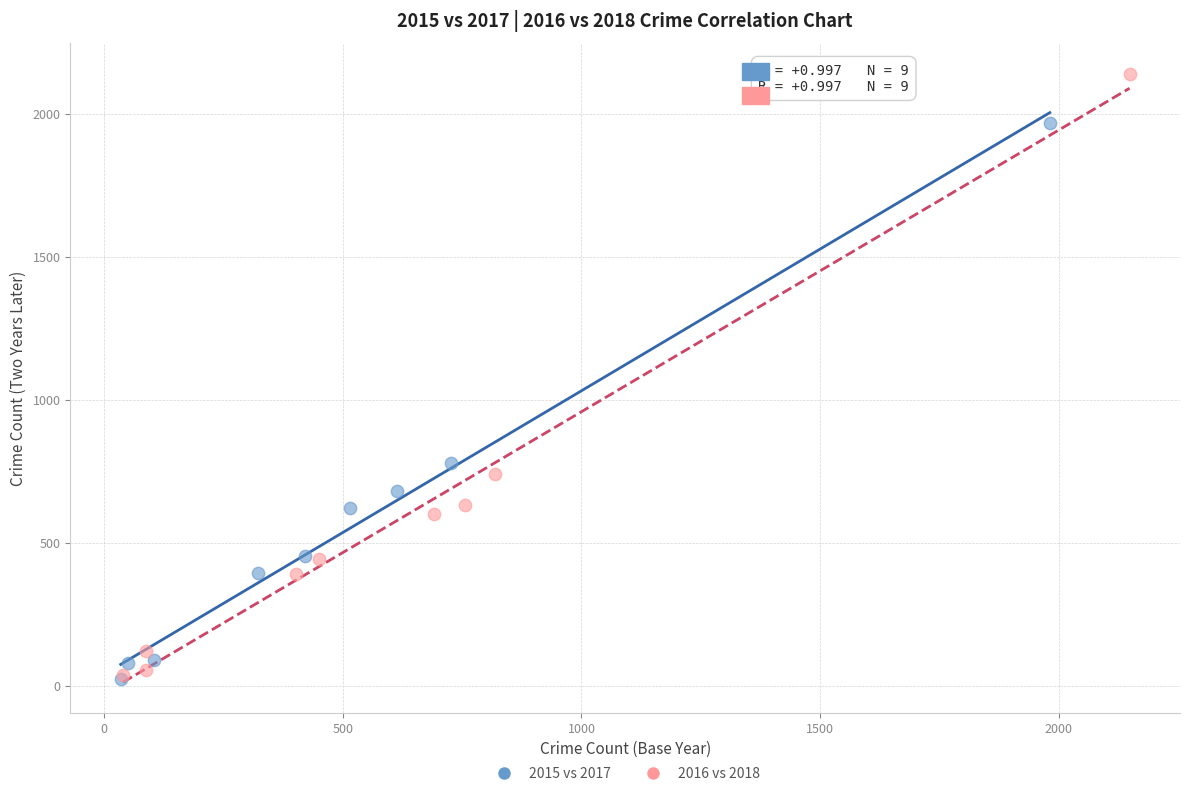

Which series contains the highest Y value?

2016 vs 2018